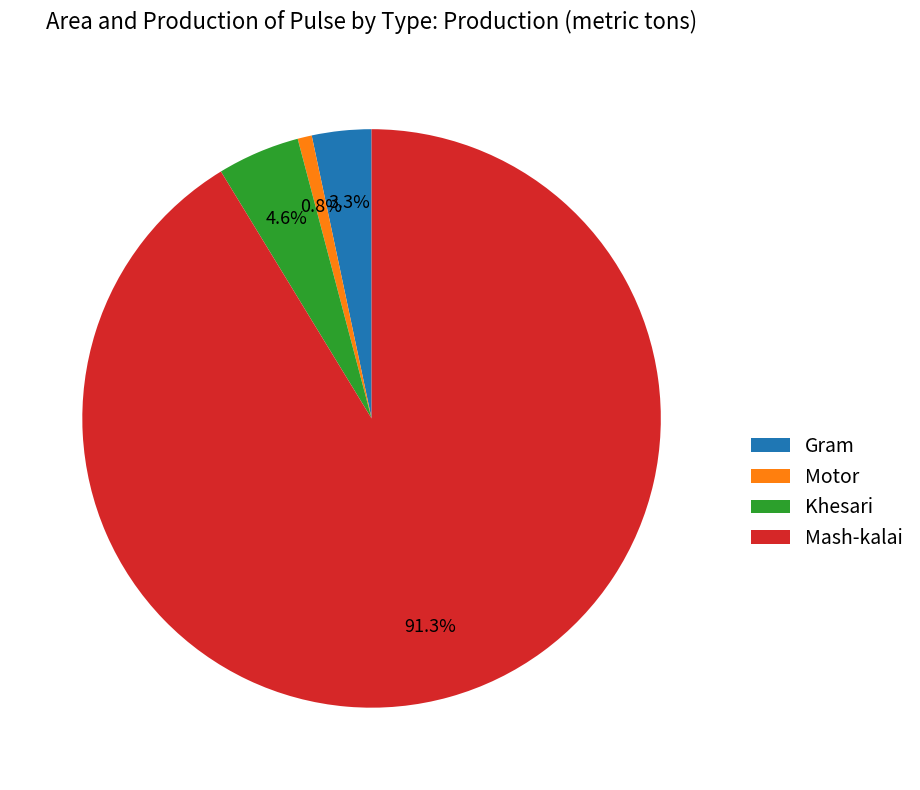

To the nearest percent, what is the combined percentage of Mash-kalai and Gram?

95%